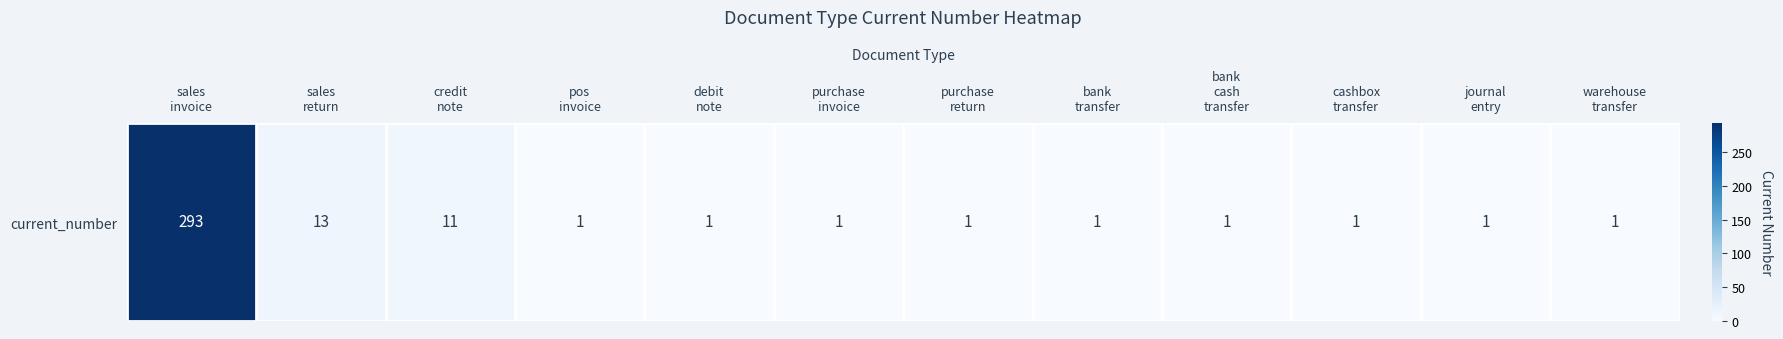

At which category does the chart reach its minimum across all series?

pos
invoice